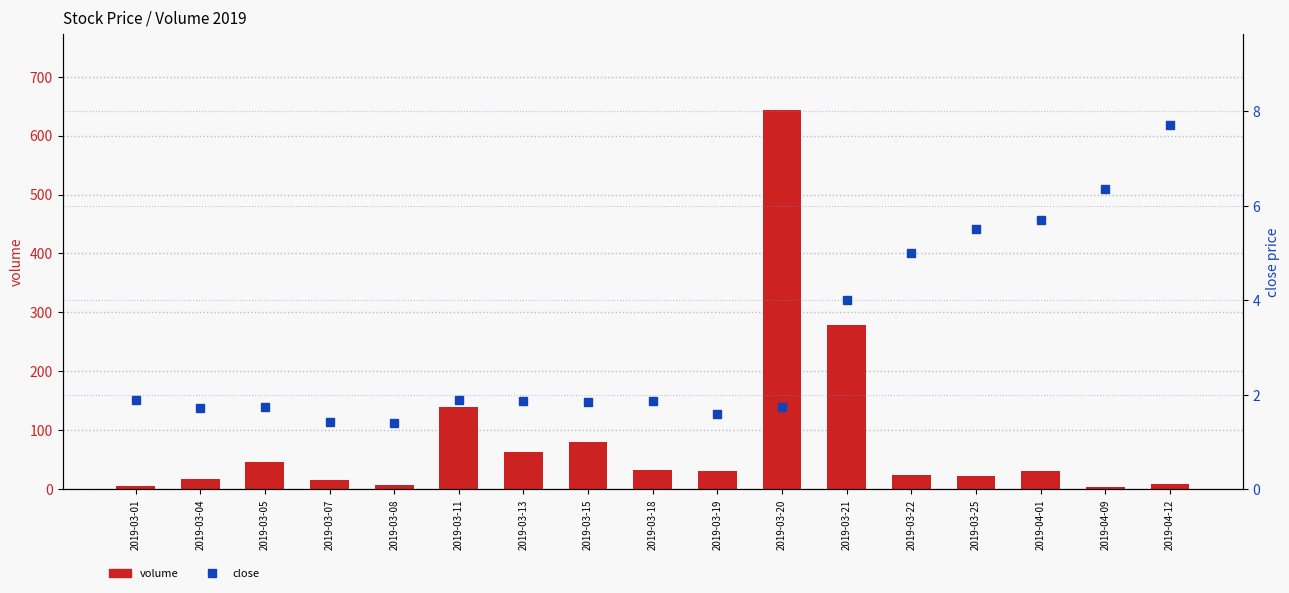

Which label corresponds to the largest value in the chart?

2019-03-20